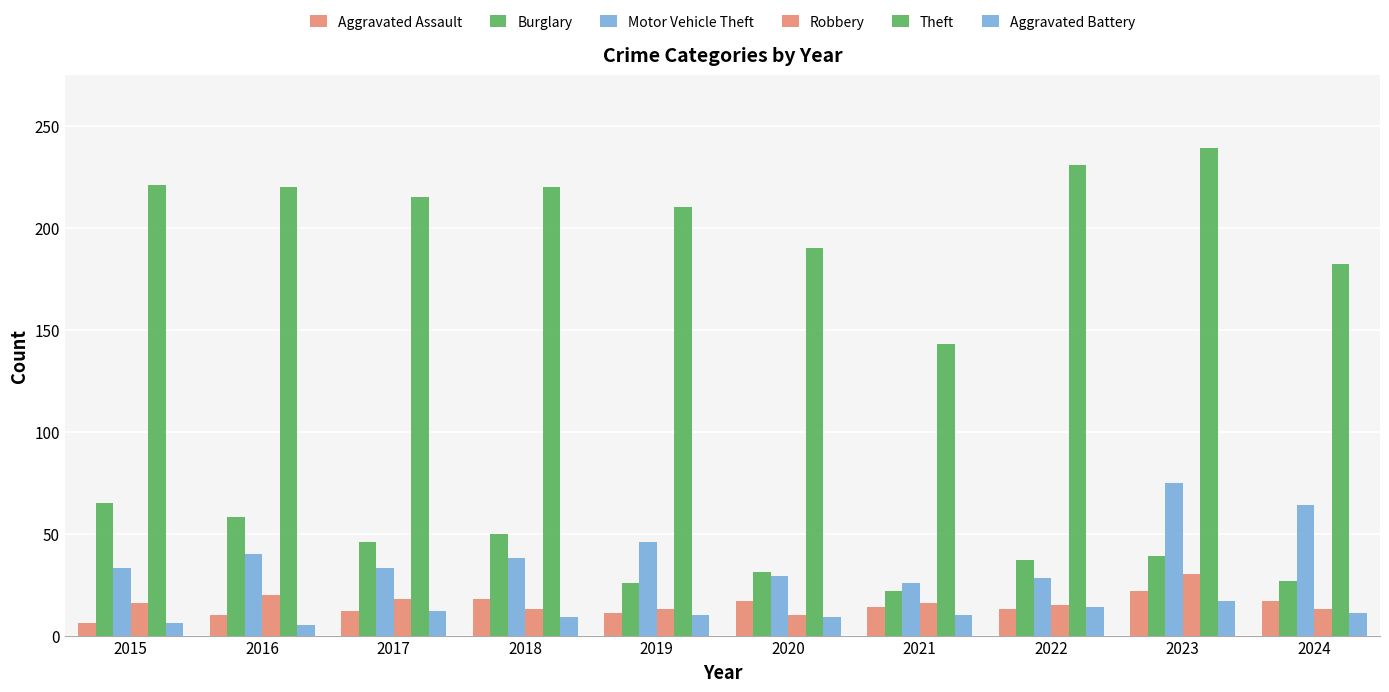

How many distinct data groups are displayed?

6